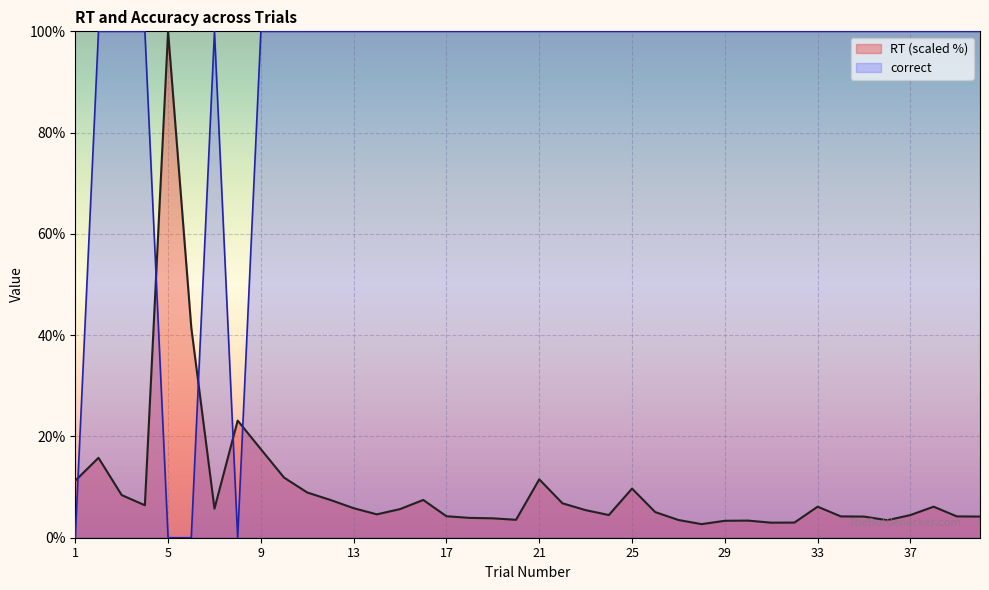

Which series has the largest total across all categories?

correct